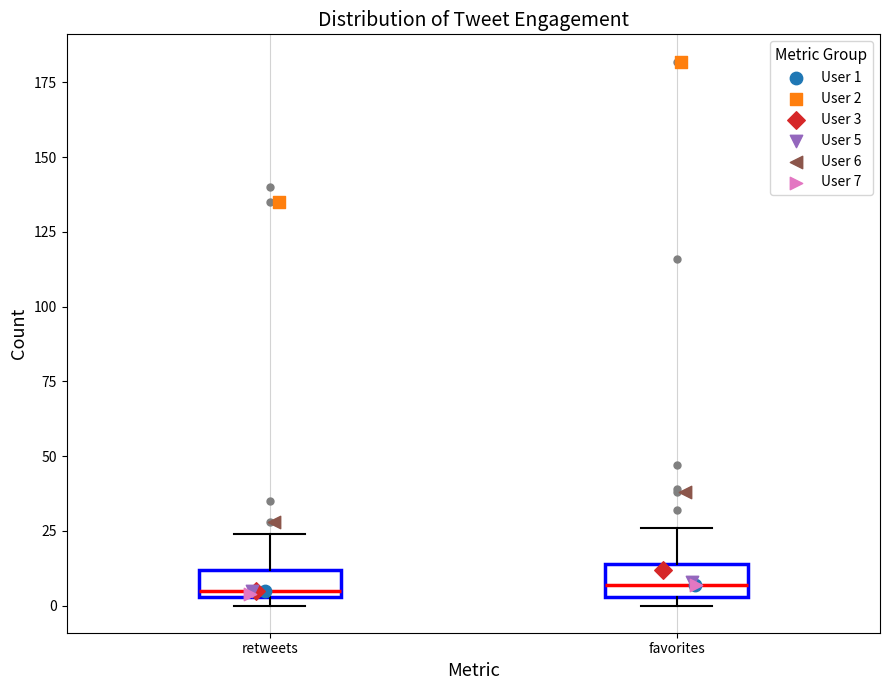

Where does the upper whisker of the box for retweets end on the y-axis? The values are not printed on the chart, so give them approximately, as read against the axis.

25